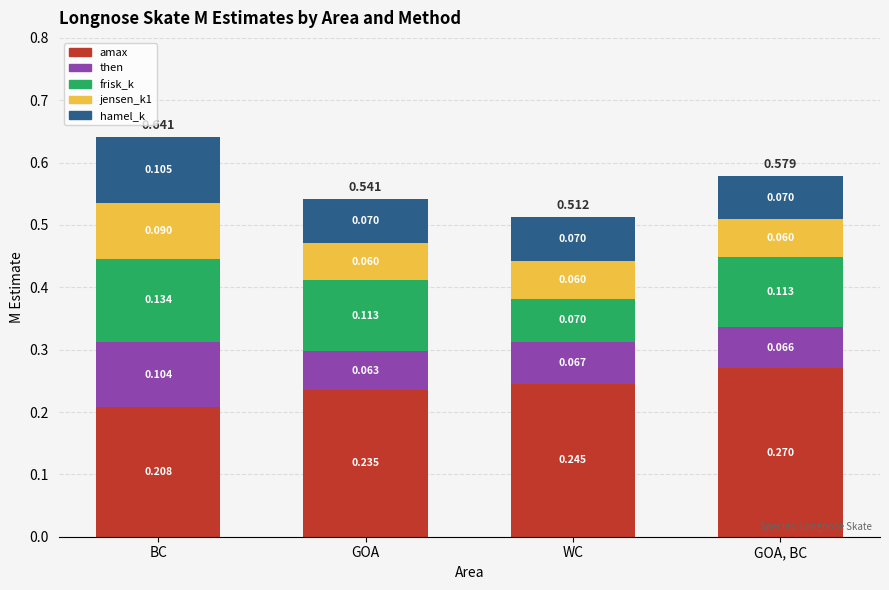

At which category is the sum across all series the highest?

BC